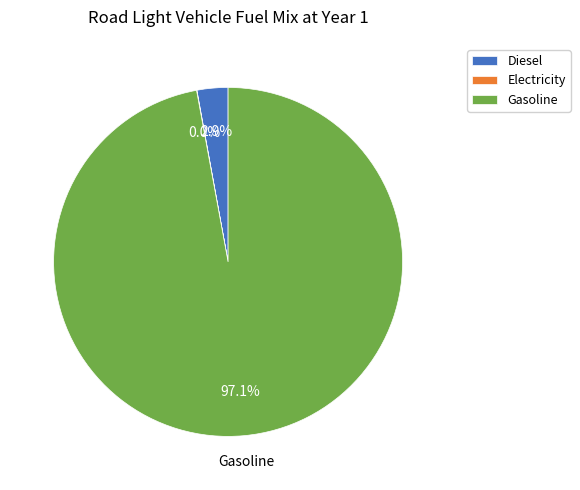

Is there a majority slice in this chart?

Yes